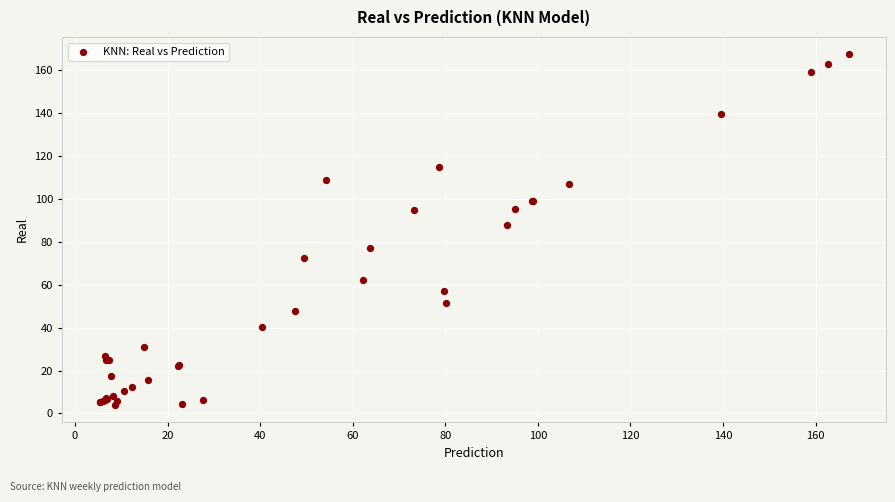

What Y value in the scatter plot is closest to 85?

87.7